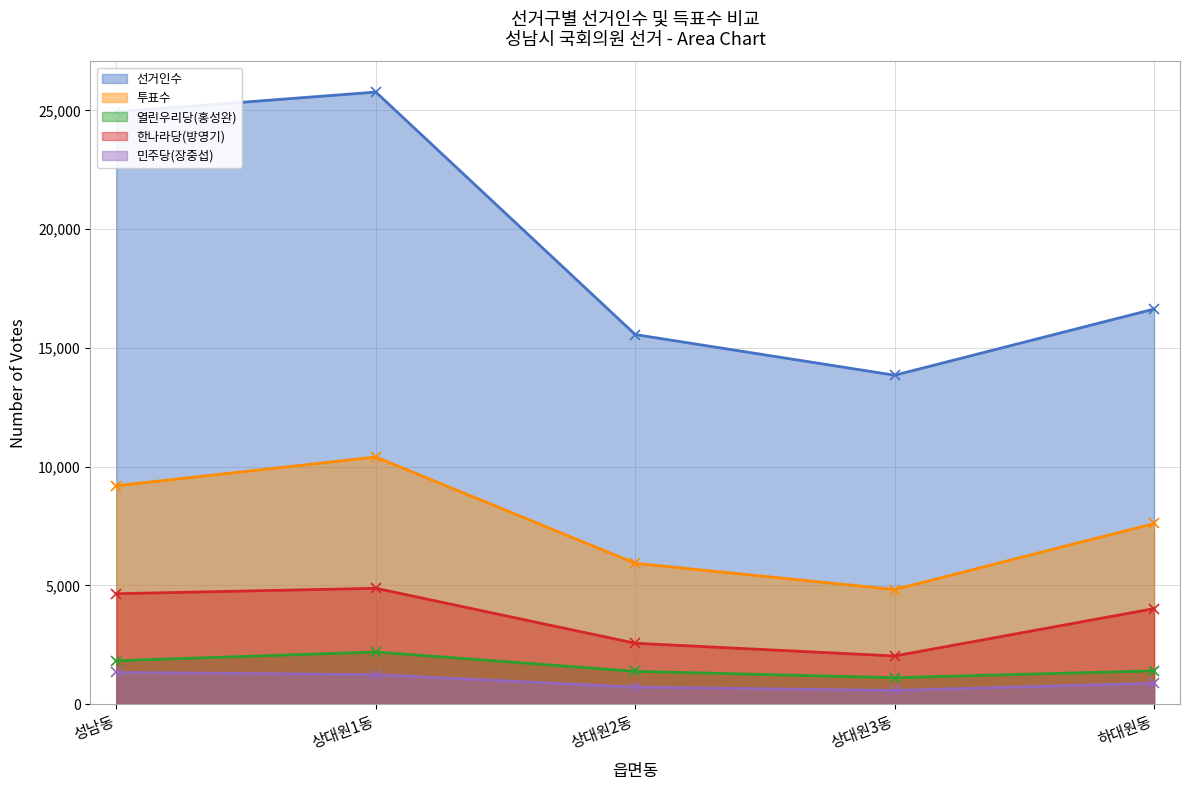

What is the average value of the 열린우리당(홍성완) series?

1583